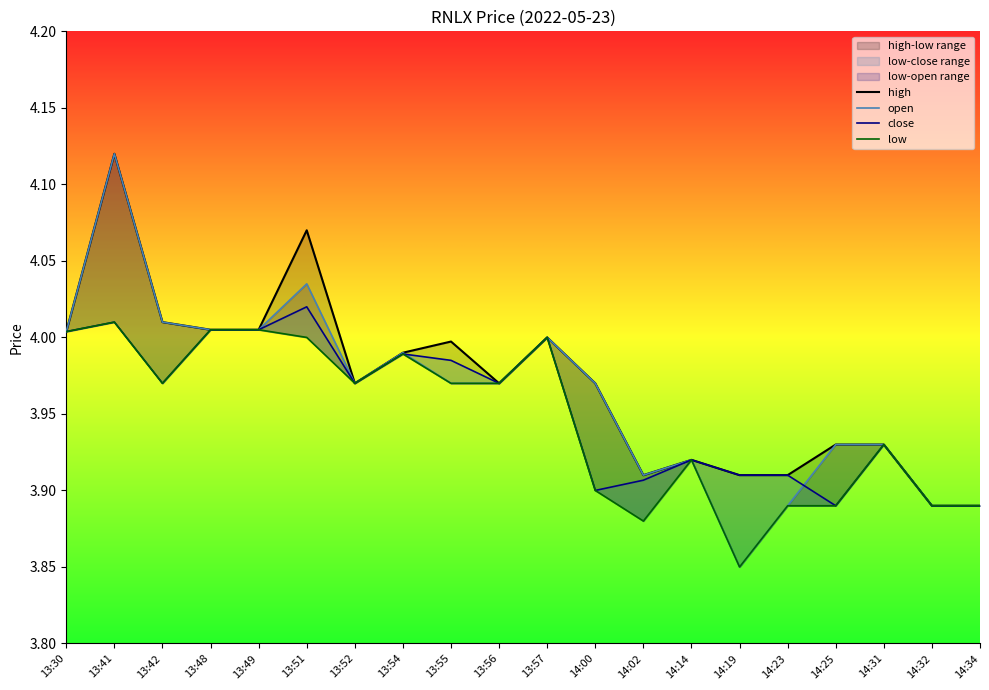

How many lines are shown in the chart?

4